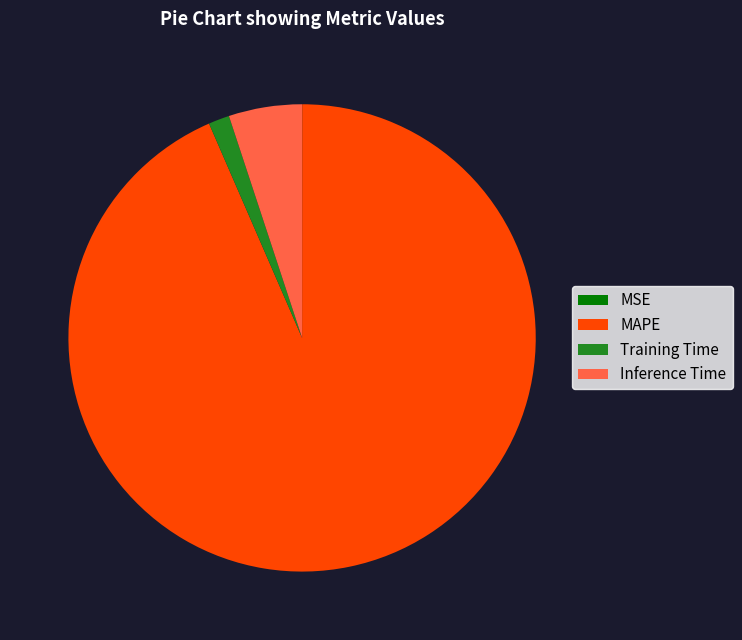

Is the sum of Training Time and Inference Time greater than half?

No